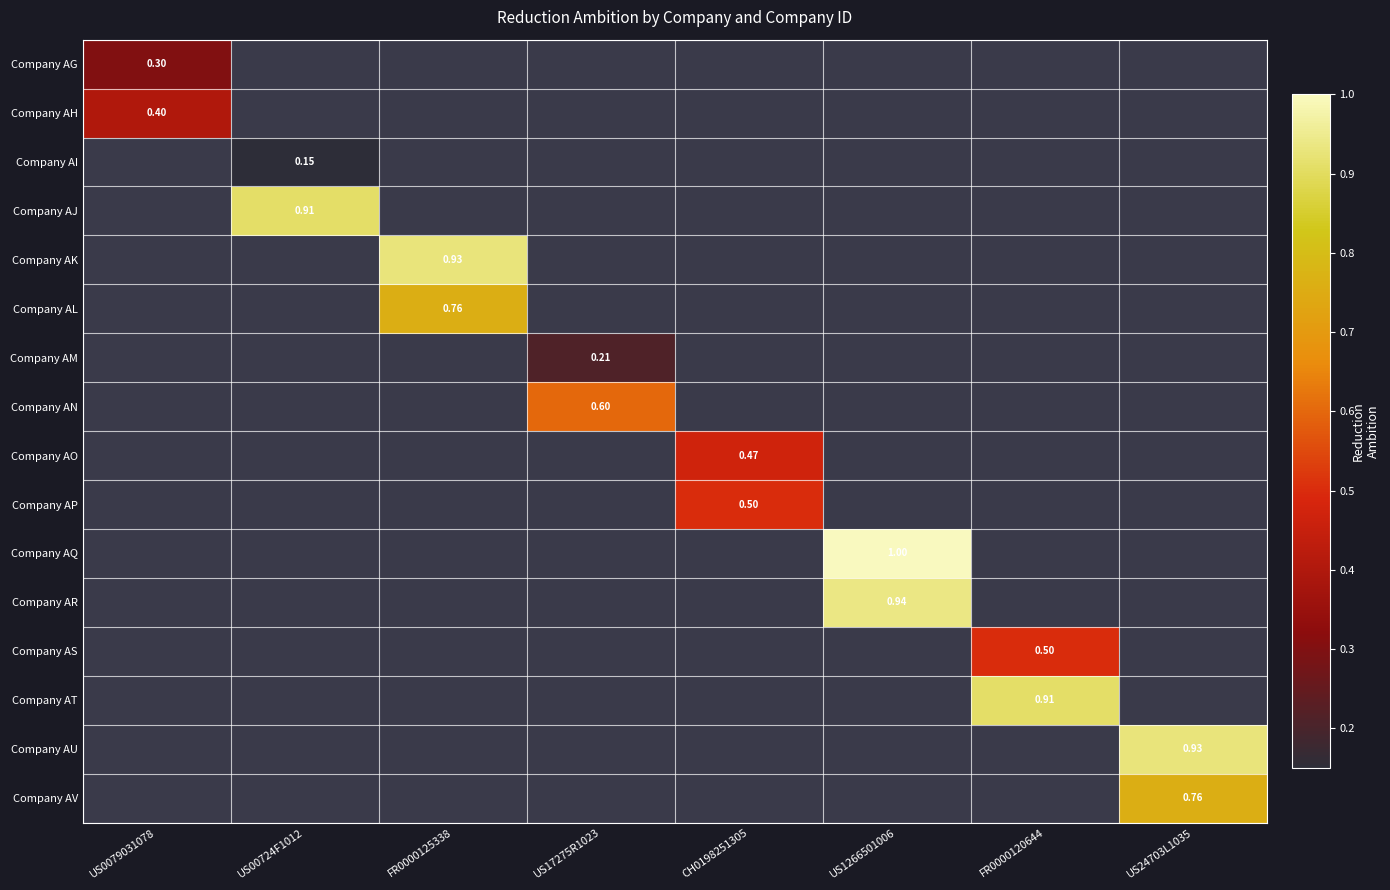

At how many categories does at least one series exceed 0?

8